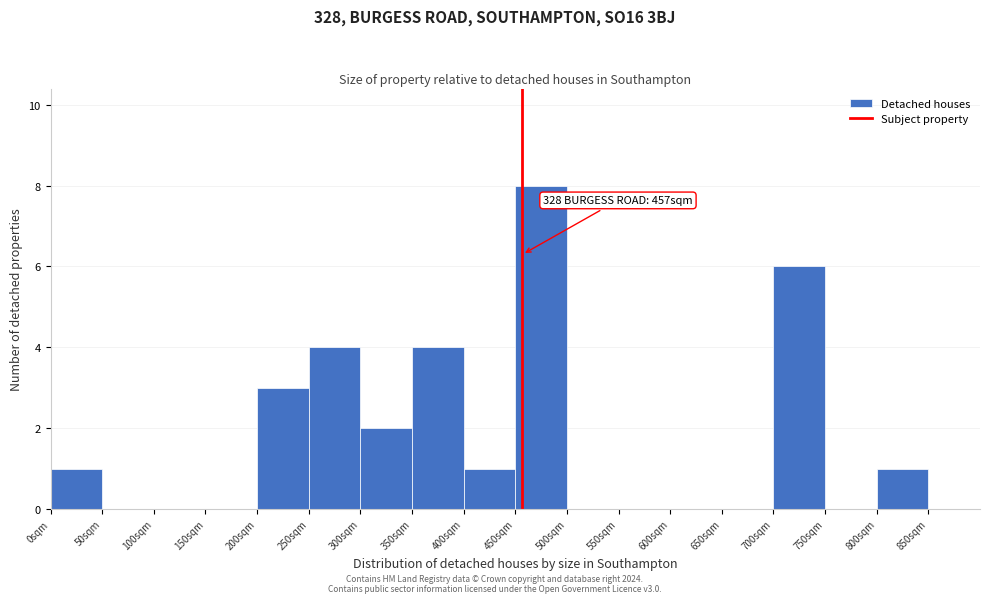

Which range on the x-axis has the tallest bar?

450 to 500